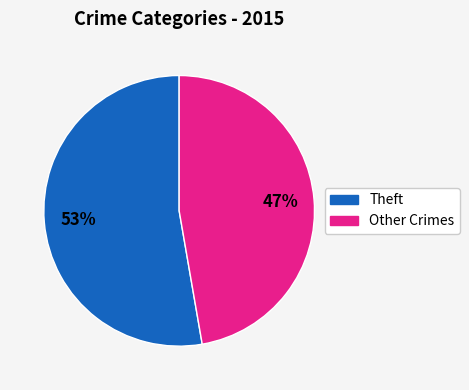

Is there a majority slice in this chart?

Yes